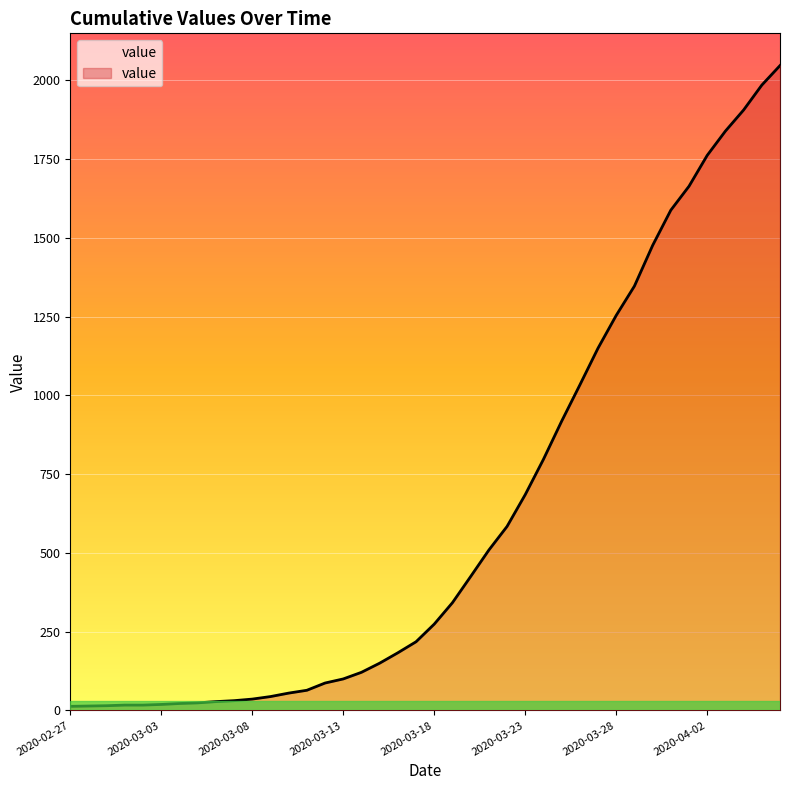

What is the difference between the maximum and minimum values?

2034